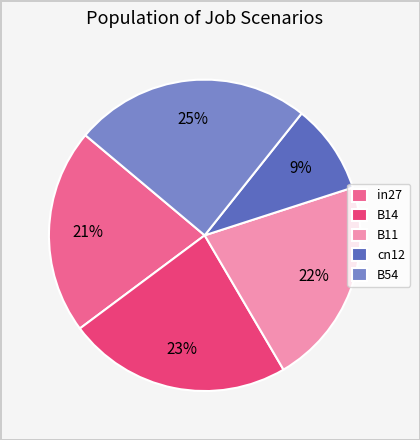

How many slices are in this pie chart?

5